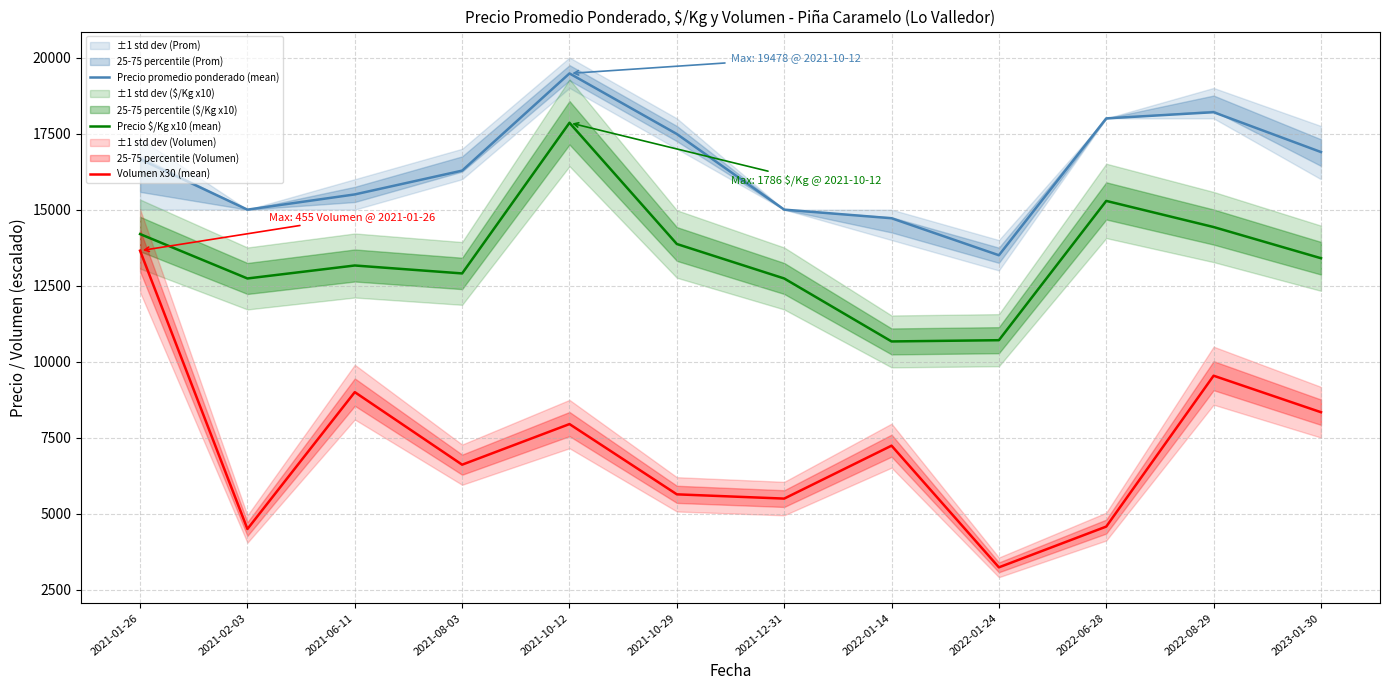

How many interior local valleys does the Precio promedio ponderado (mean) series have?

2